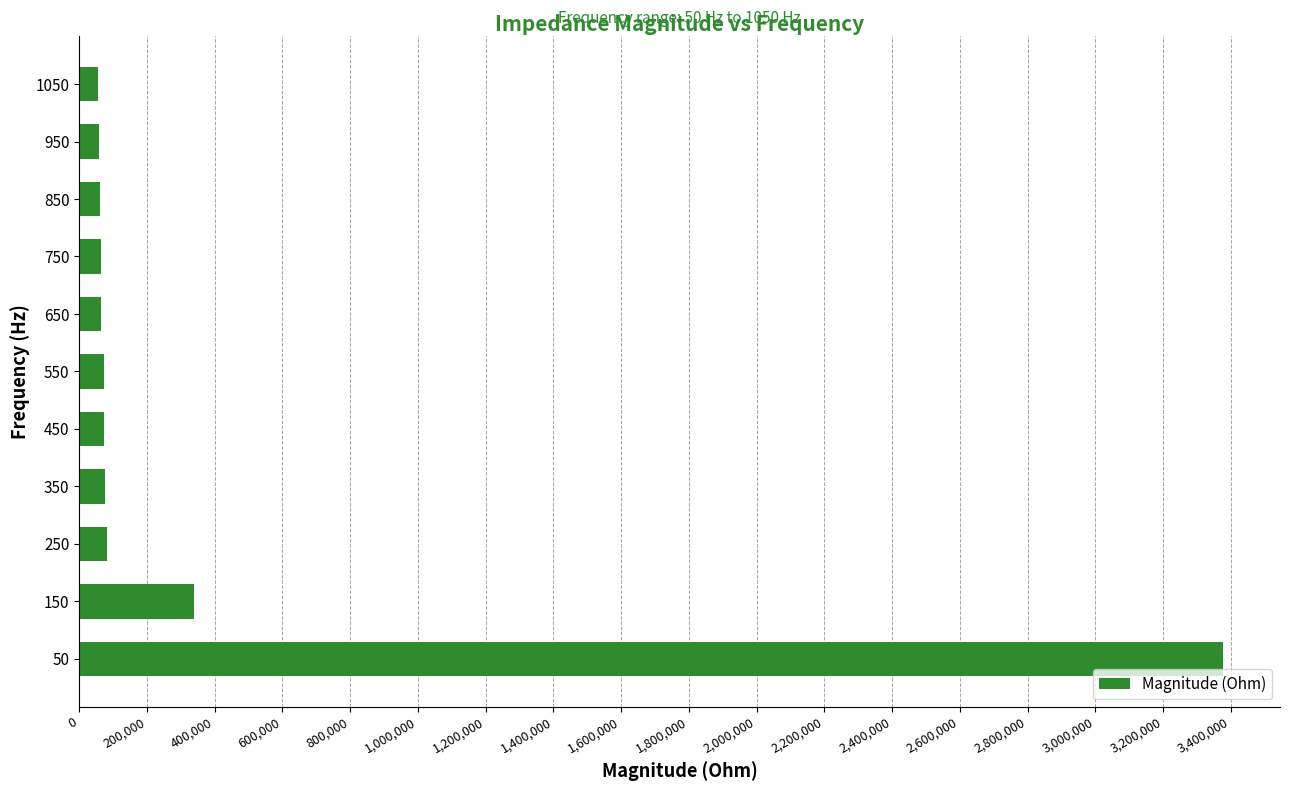

What is the difference between the second highest and minimum values?

283075.5